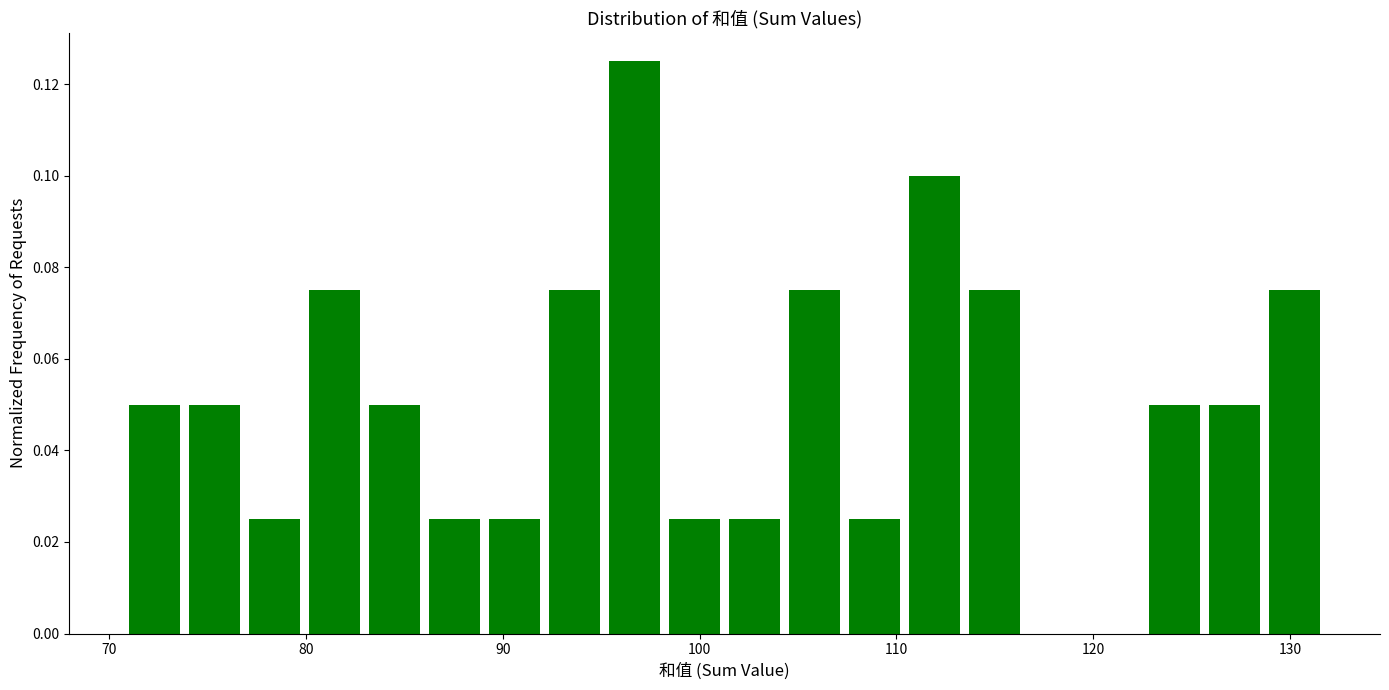

Around what value on the x-axis is the tallest bar? Give the approximate position of its centre, as read against the axis.

97